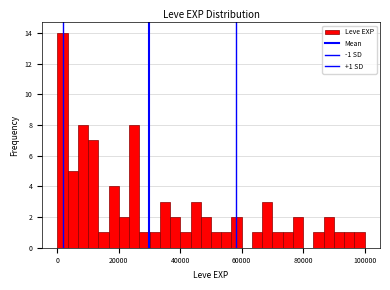

Around what value on the x-axis is the tallest bar? Give the approximate position of its centre, as read against the axis.

2000